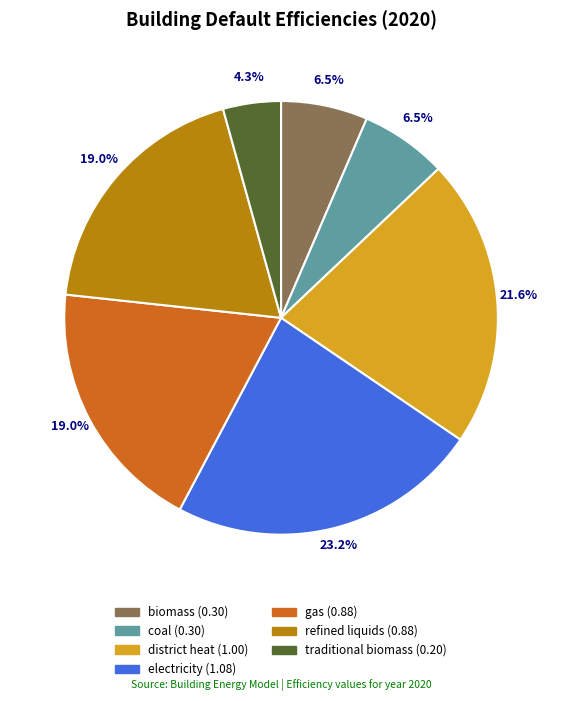

Is the sum of traditional biomass and refined liquids greater than half?

No